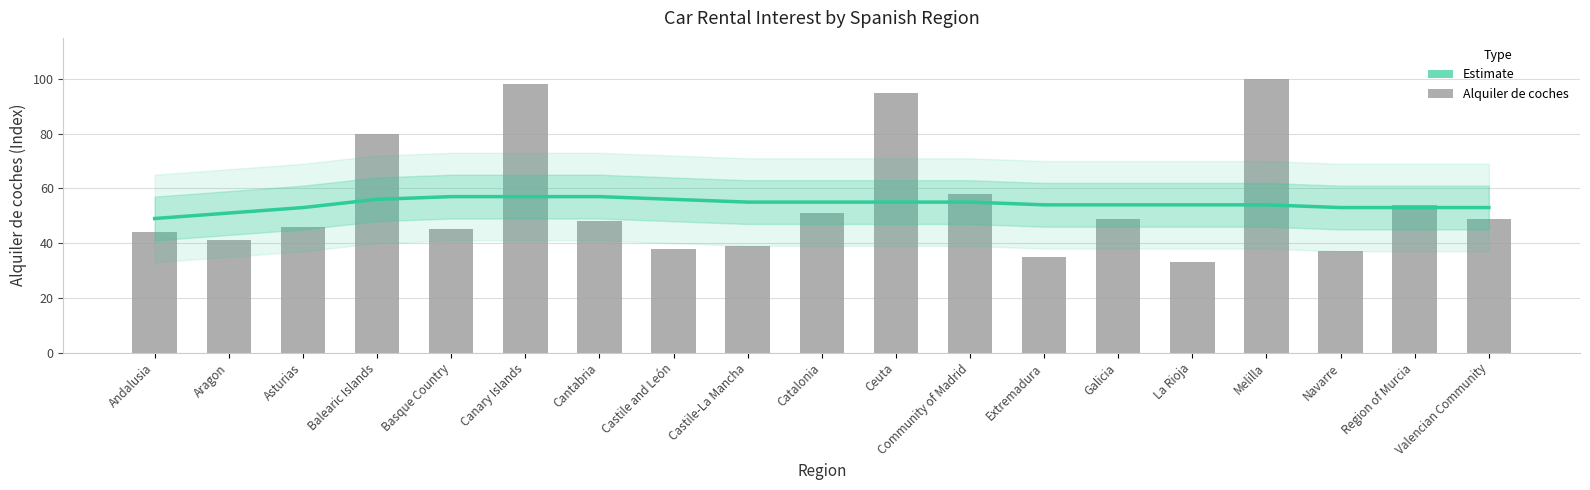

What is the maximum value shown in the chart?

100